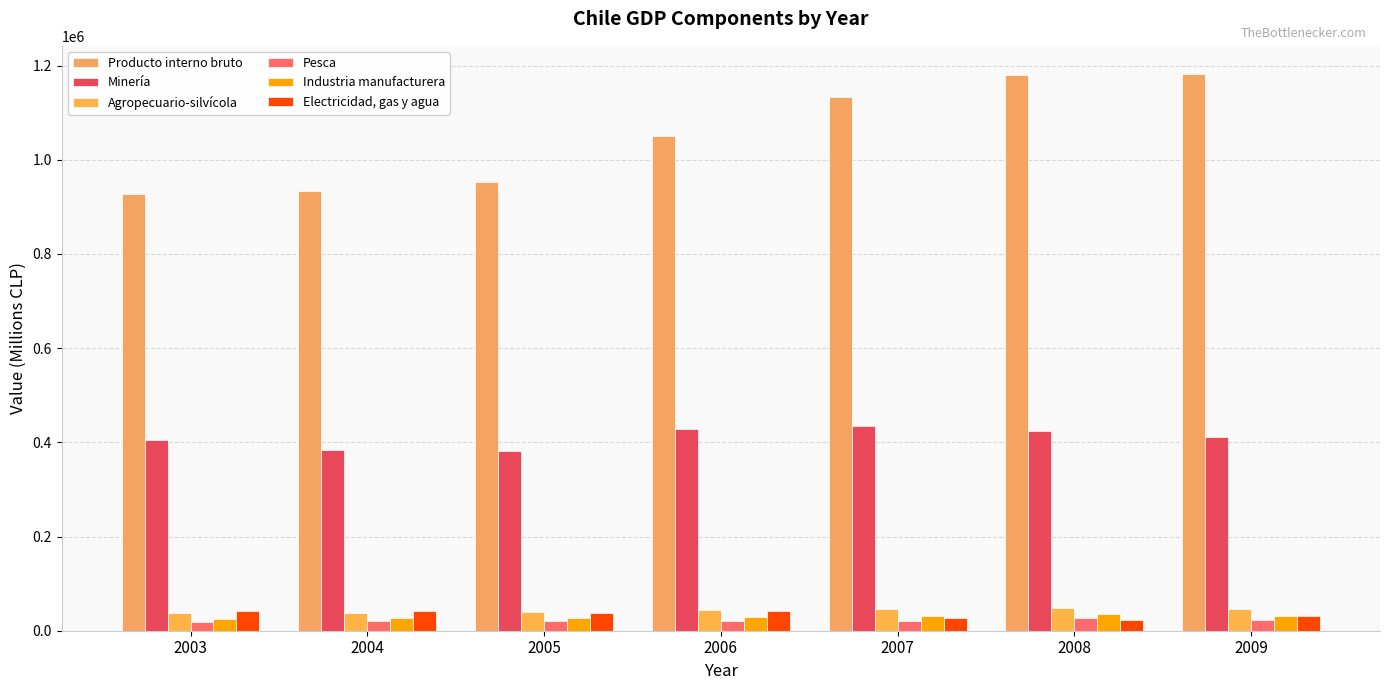

List the labels in order of Pesca value, smallest first.

2003, 2004, 2007, 2006, 2005, 2009, 2008